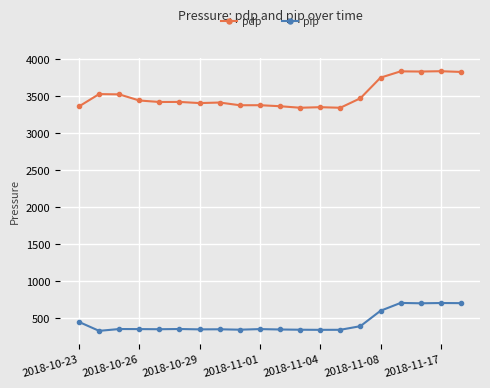

Which series has the largest total across all categories?

pdp